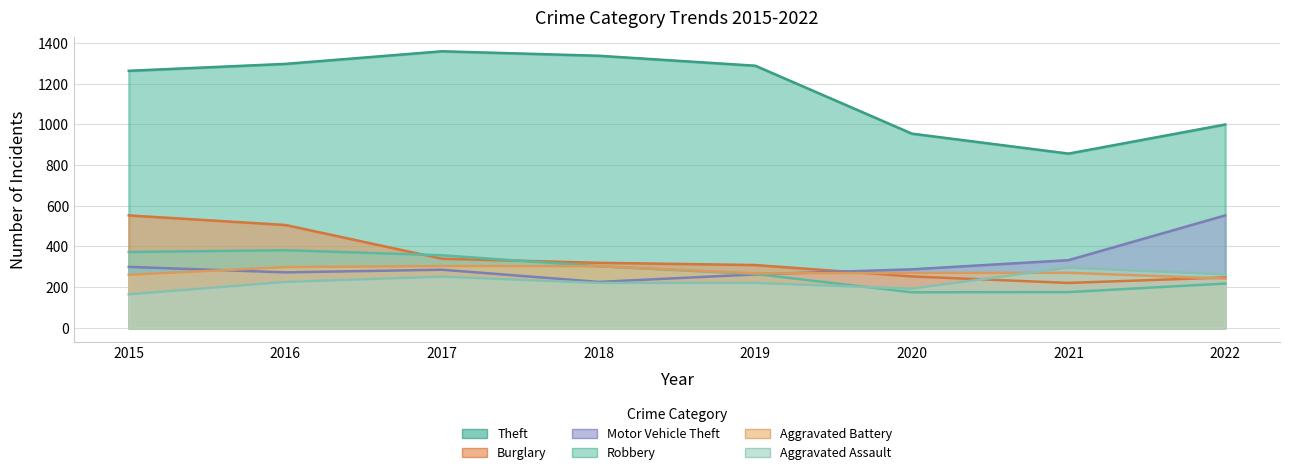

Which series ends up on top after the final intersection of Burglary and Aggravated Assault?

Aggravated Assault